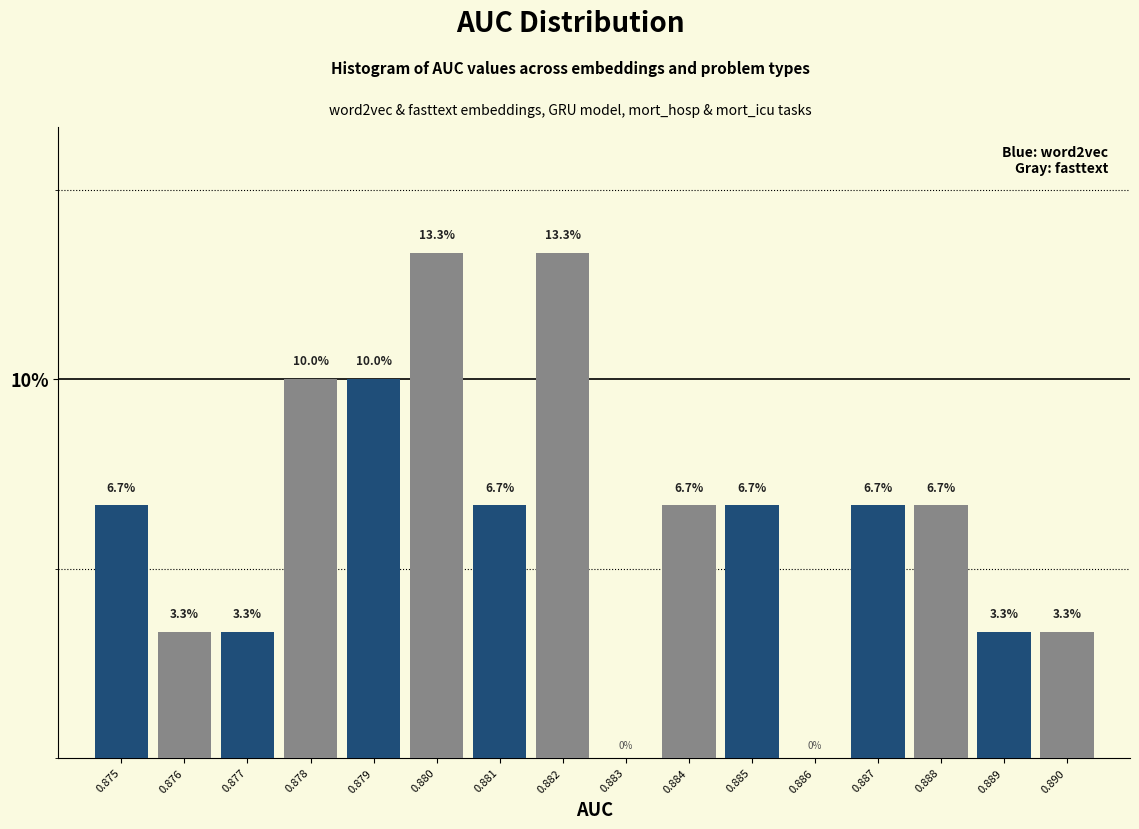

Reading left to right, what are all the values shown in this chart?

0.875=6.7	0.876=3.3	0.877=3.3	0.878=10.0	0.879=10.0	0.880=13.3	0.881=6.7	0.882=13.3	0.883=0.0	0.884=6.7	0.885=6.7	0.886=0.0	0.887=6.7	0.888=6.7	0.889=3.3	0.890=3.3